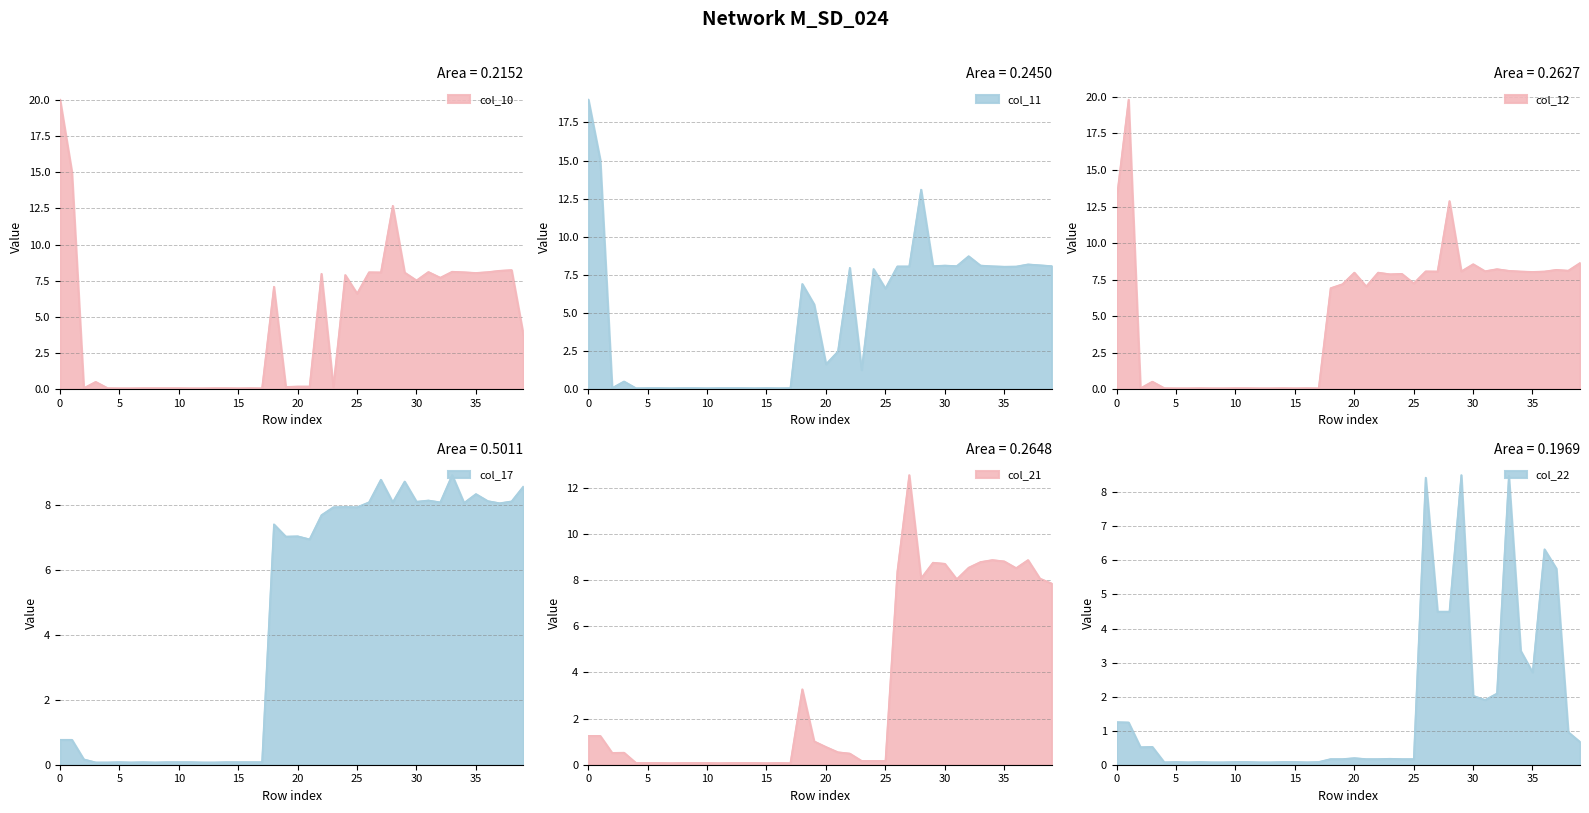

How many interior local peaks does the col_17 series have?

10